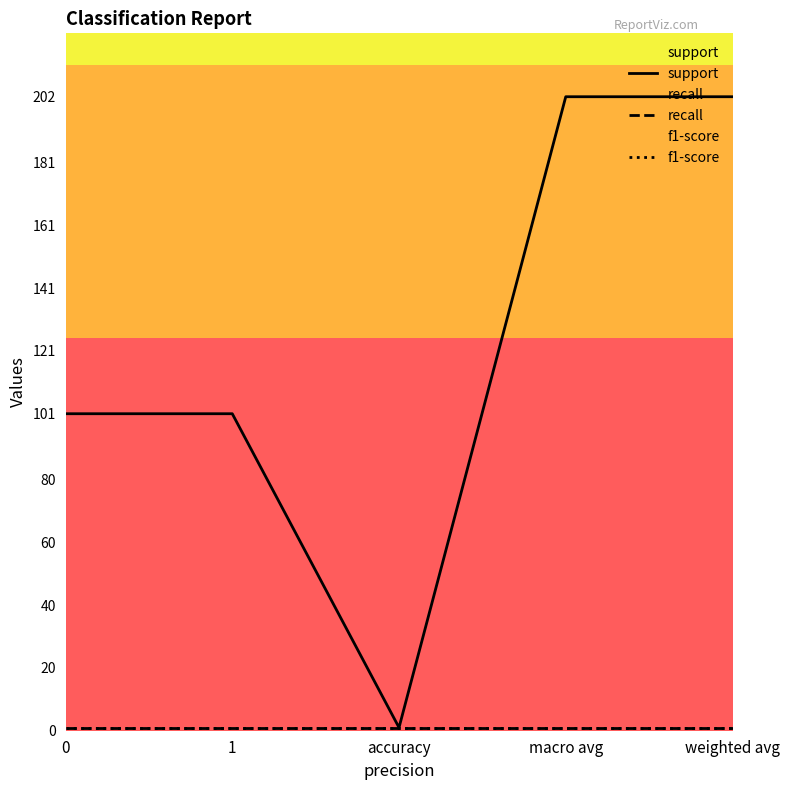

How many values in the support series exceed 101?

2